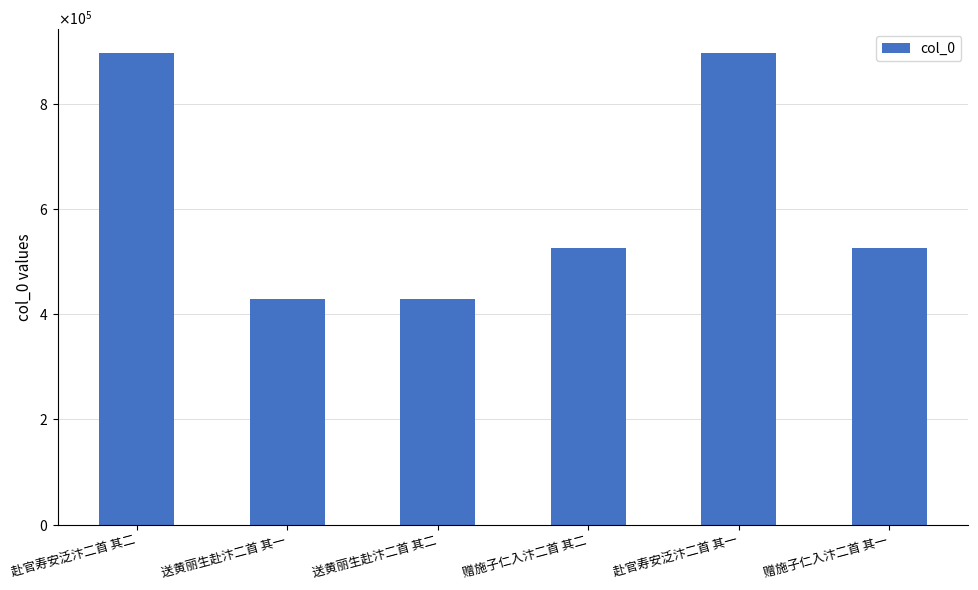

What is the label of the 5th bar from the left?

赴官寿安泛汴二首 其一